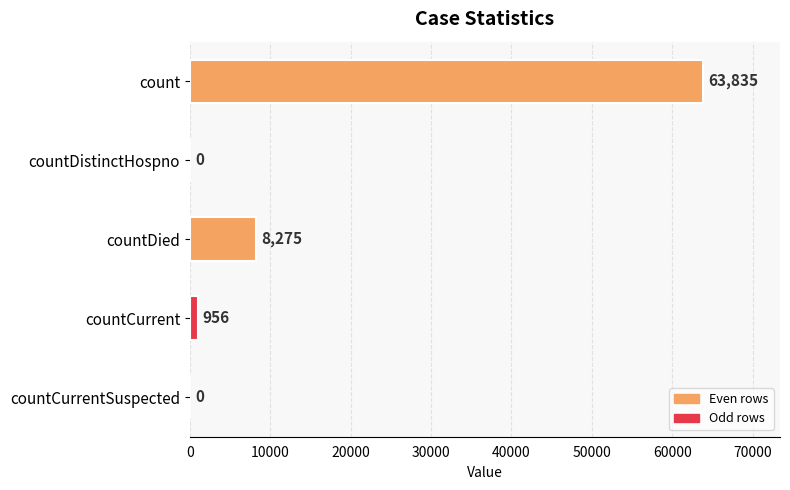

Reading bottom to top, list all the values displayed in this chart.

countCurrentSuspected=0	countCurrent=956	countDied=8275	countDistinctHospno=0	count=63835